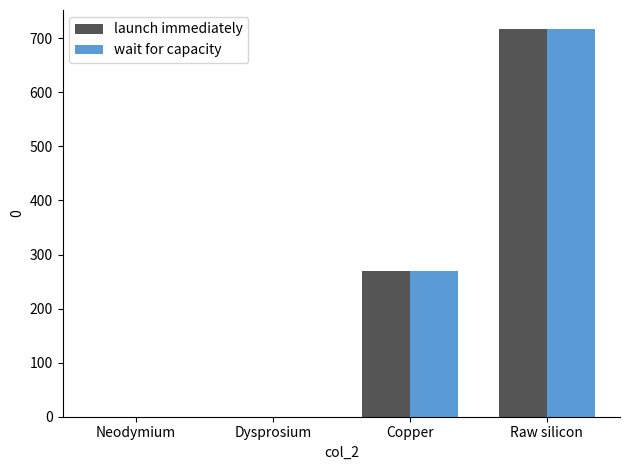

Is the value of wait for capacity at Copper greater than the value of launch immediately at Neodymium?

Yes